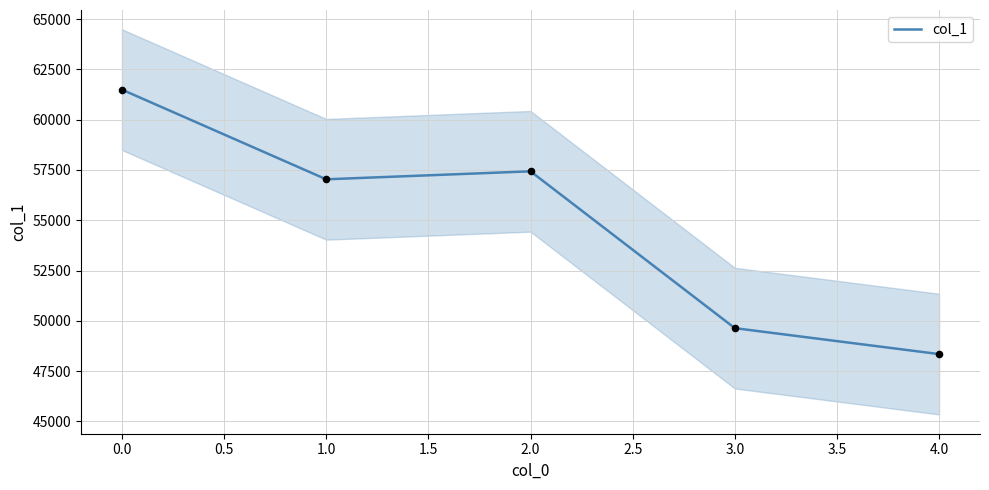

What is the minimum value for col_1?

48349